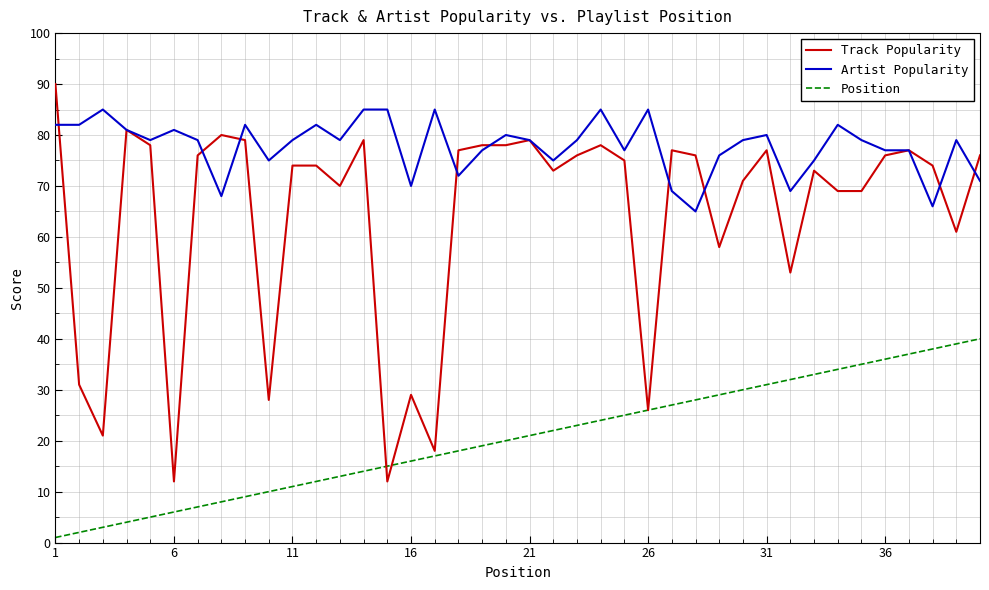

Which series has the largest total across all categories?

Artist Popularity